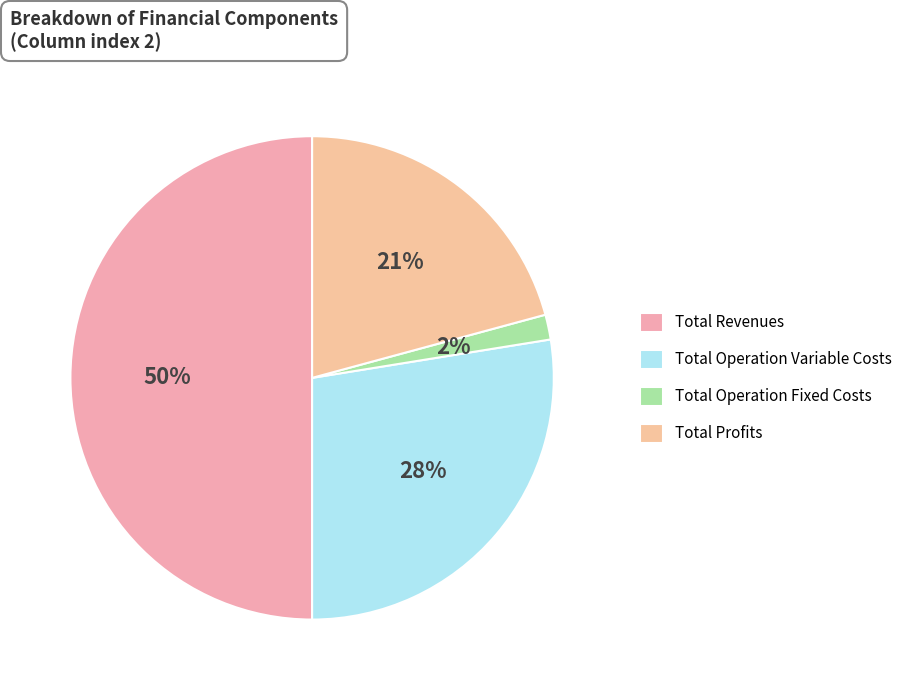

To the nearest percent, what percentage of the pie is Total Operation Variable Costs?

28%